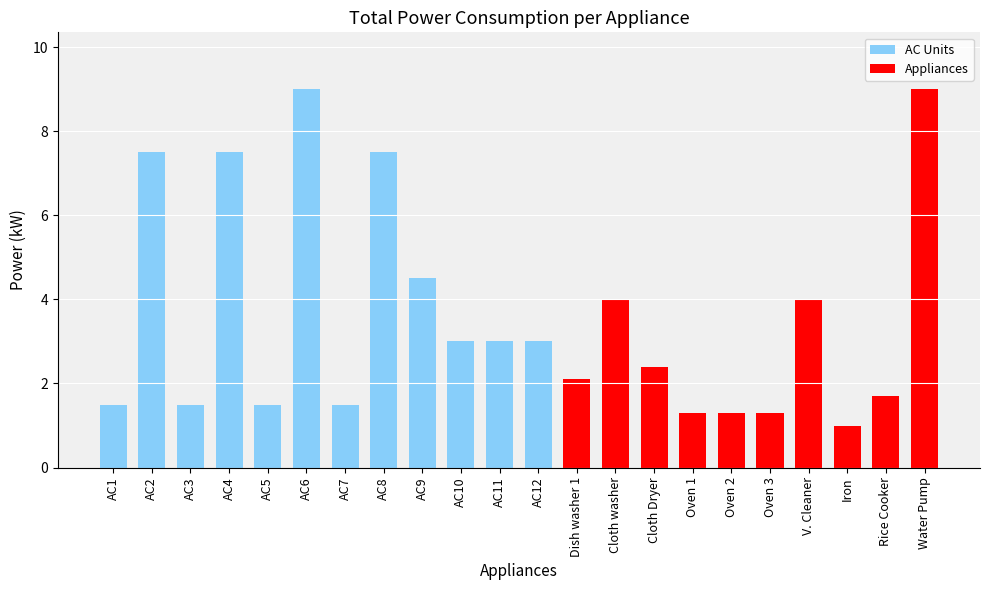

What is the average value?

3.6